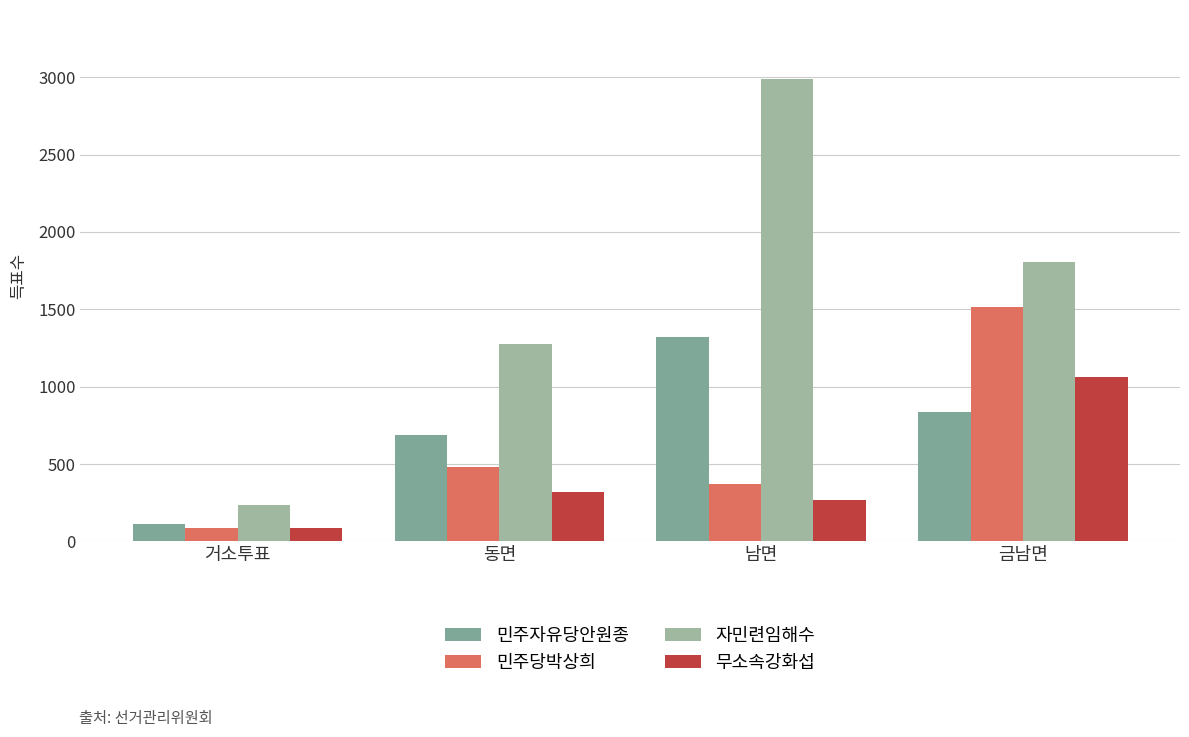

The 자민련임해수 series shows 1278 at 동면. True or false?

True